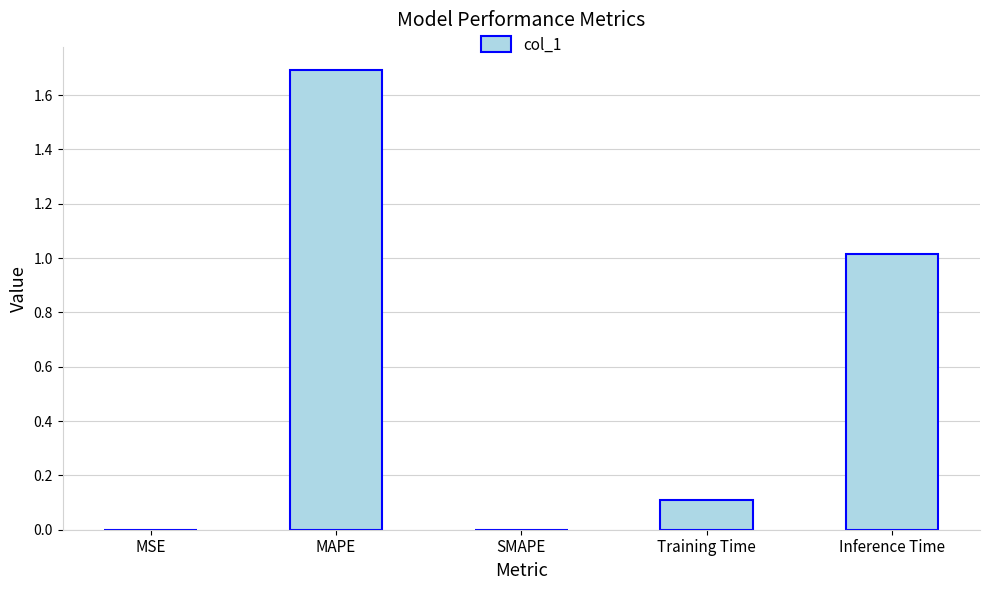

What is the greatest value displayed?

1.7